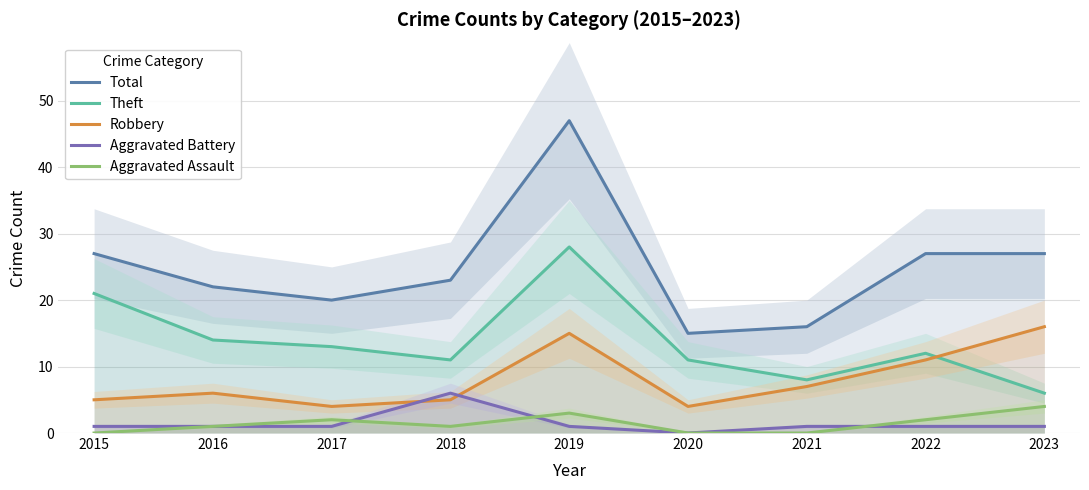

True or false: Aggravated Battery and Total cross at least once.

False